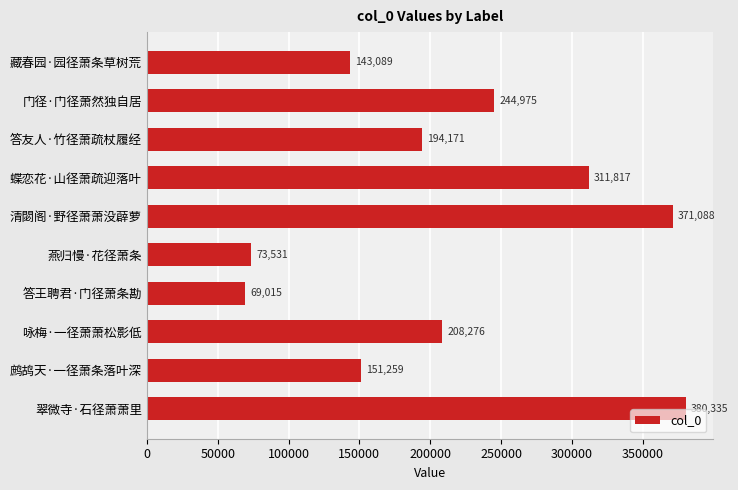

Reading top to bottom, what are all the values shown in this chart?

藏春园·园径萧条草树荒=143089	门径·门径萧然独自居=244975	答友人·竹径萧疏杖履经=194171	蝶恋花·山径萧疏迎落叶=311817	清閟阁·野径萧萧没薜萝=371088	燕归慢·花径萧条=73531	答王聘君·门径萧条勘=69015	咏梅·一径萧萧松影低=208276	鹧鸪天·一径萧条落叶深=151259	翠微寺·石径萧萧里=380335